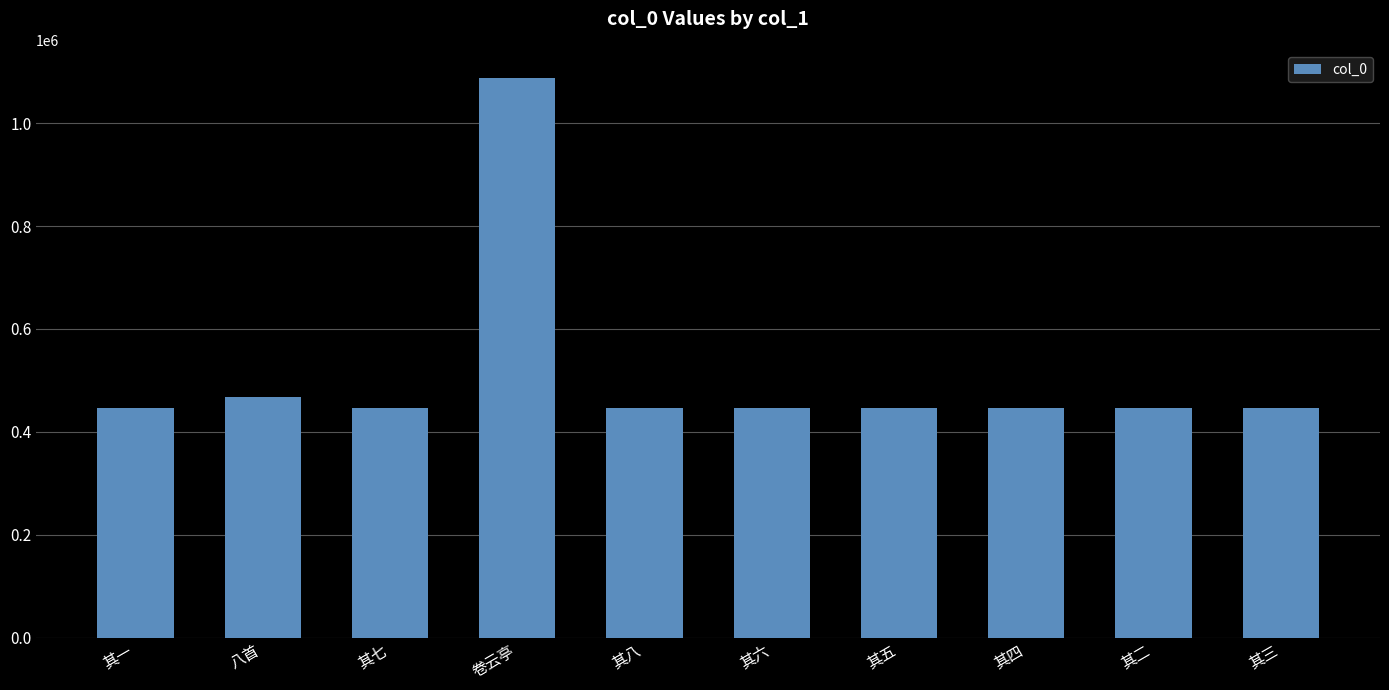

What is the greatest value displayed?

1087813